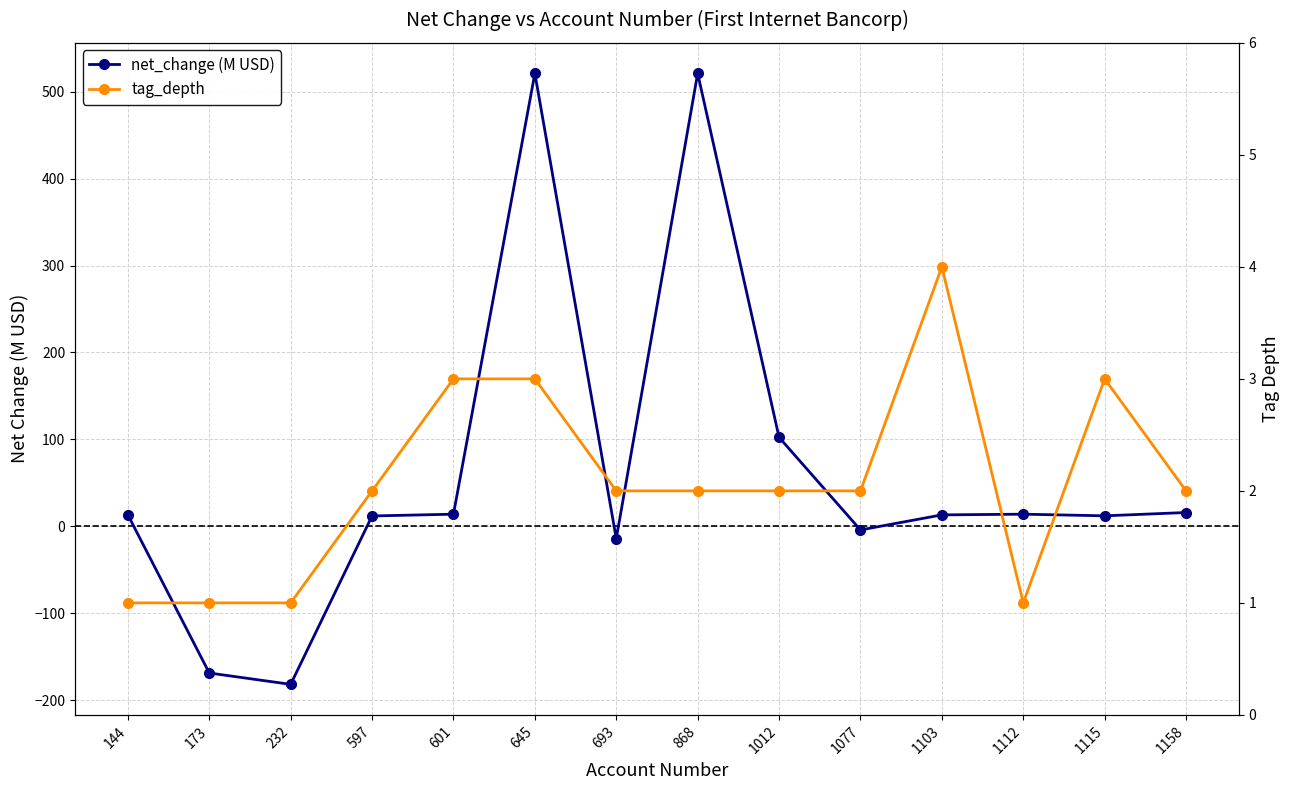

What is the sum of all net_change (M USD) values?

868.6